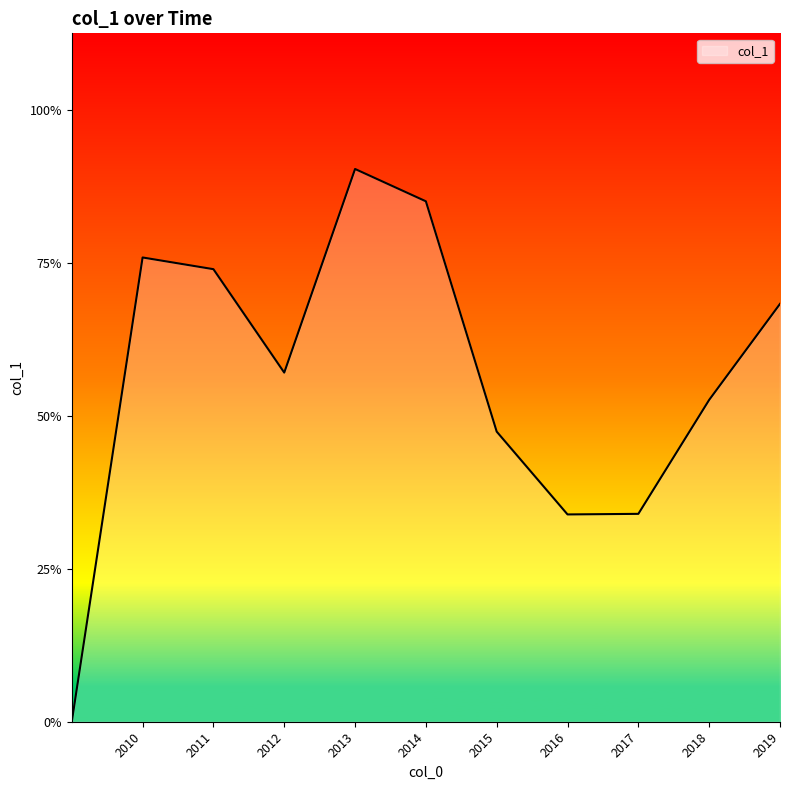

Does the chart have visible grid lines?

No